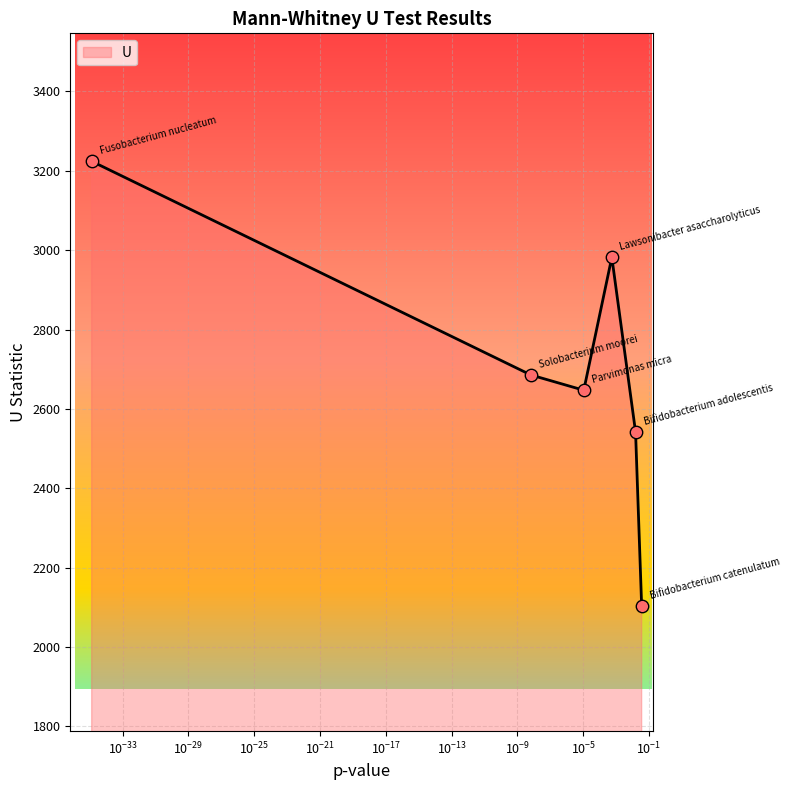

What is the sum of all values?

16184.0